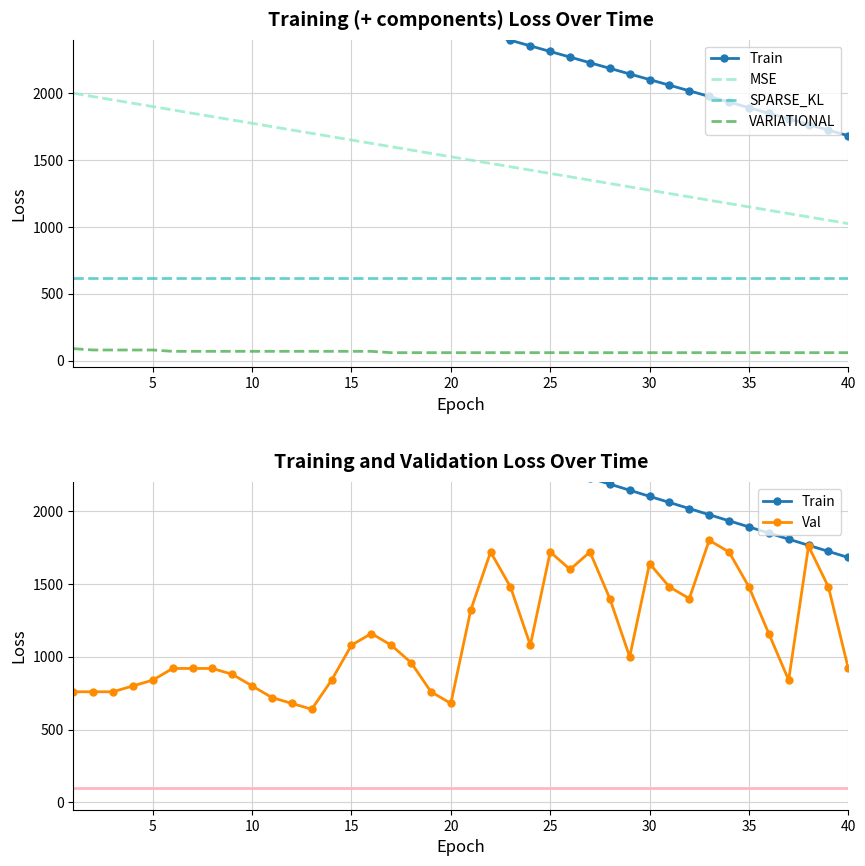

What is the maximum value for VARIATIONAL?

90